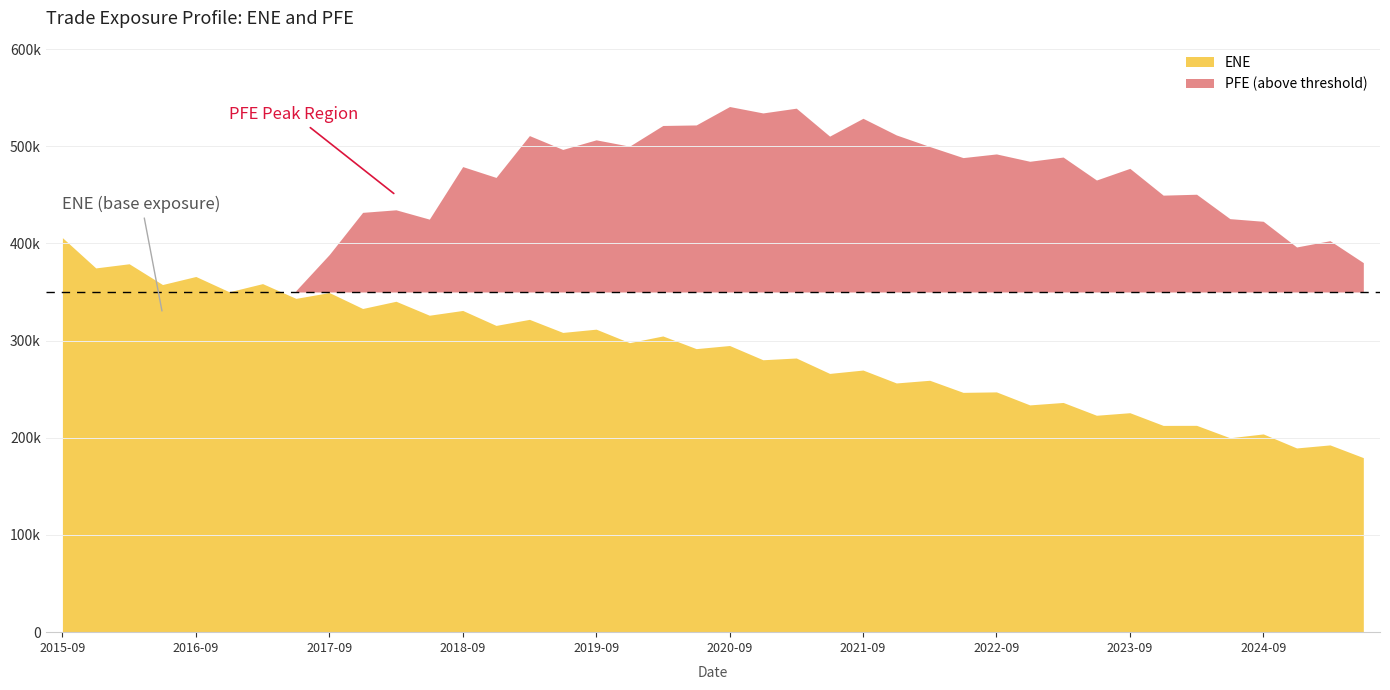

What is the value of the PFE point at the 14th from the left?

467889.0